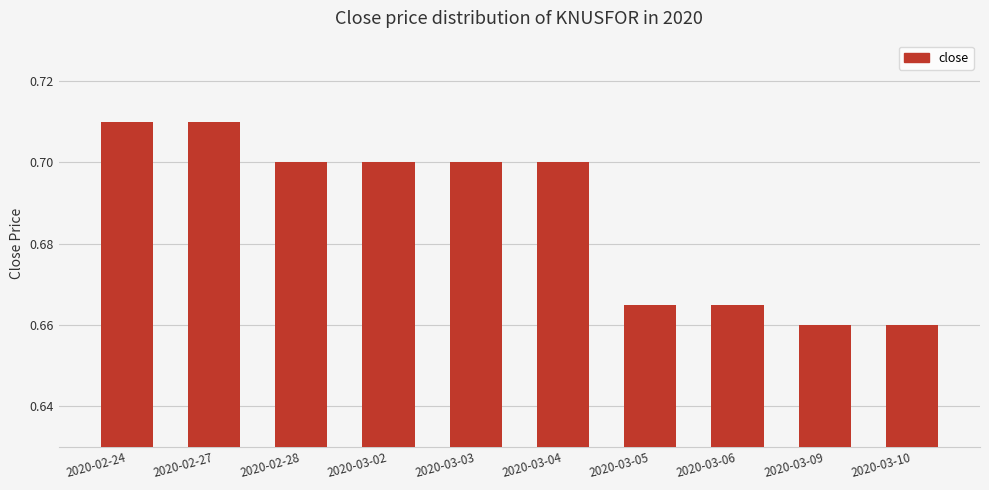

Count the values in the range 0 to 1.

10